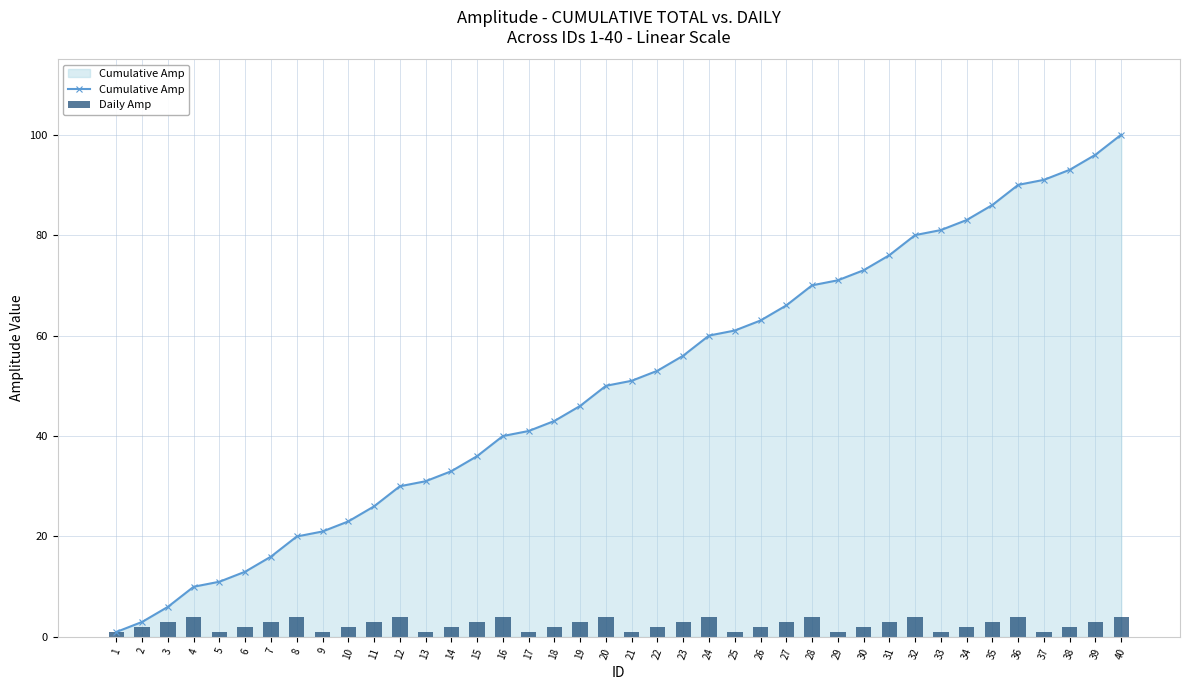

What are all the series names shown in the legend?

Cumulative Amp, Daily Amp